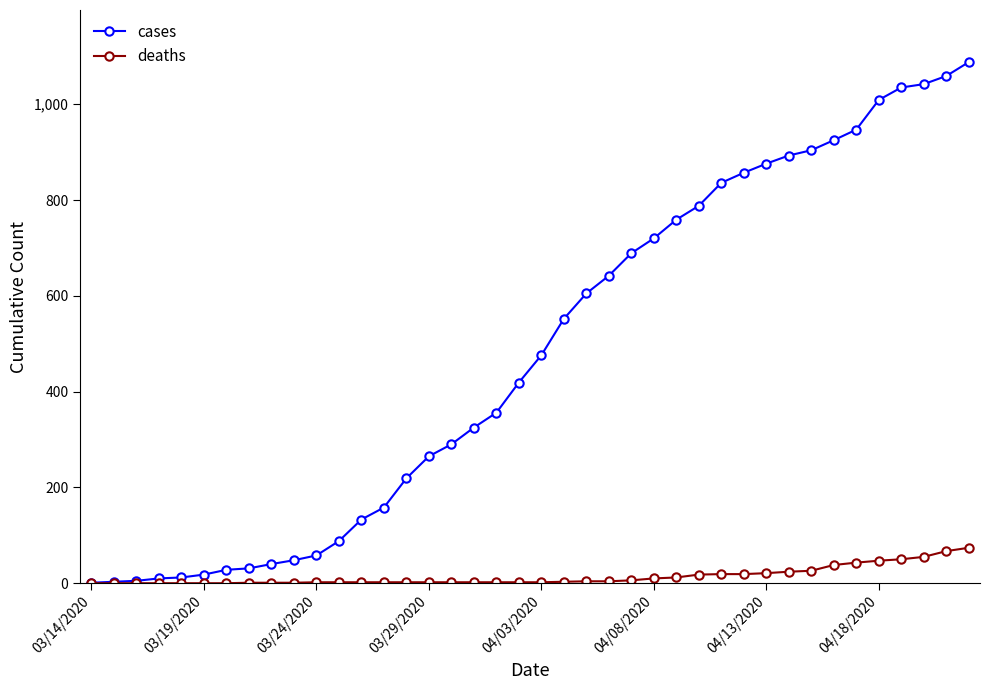

Rank the series by their maximum value, from lowest to highest.

deaths, cases